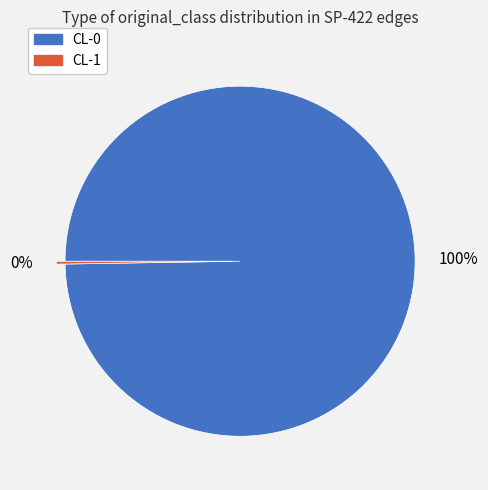

To the nearest percent, what is the average slice percentage?

50%